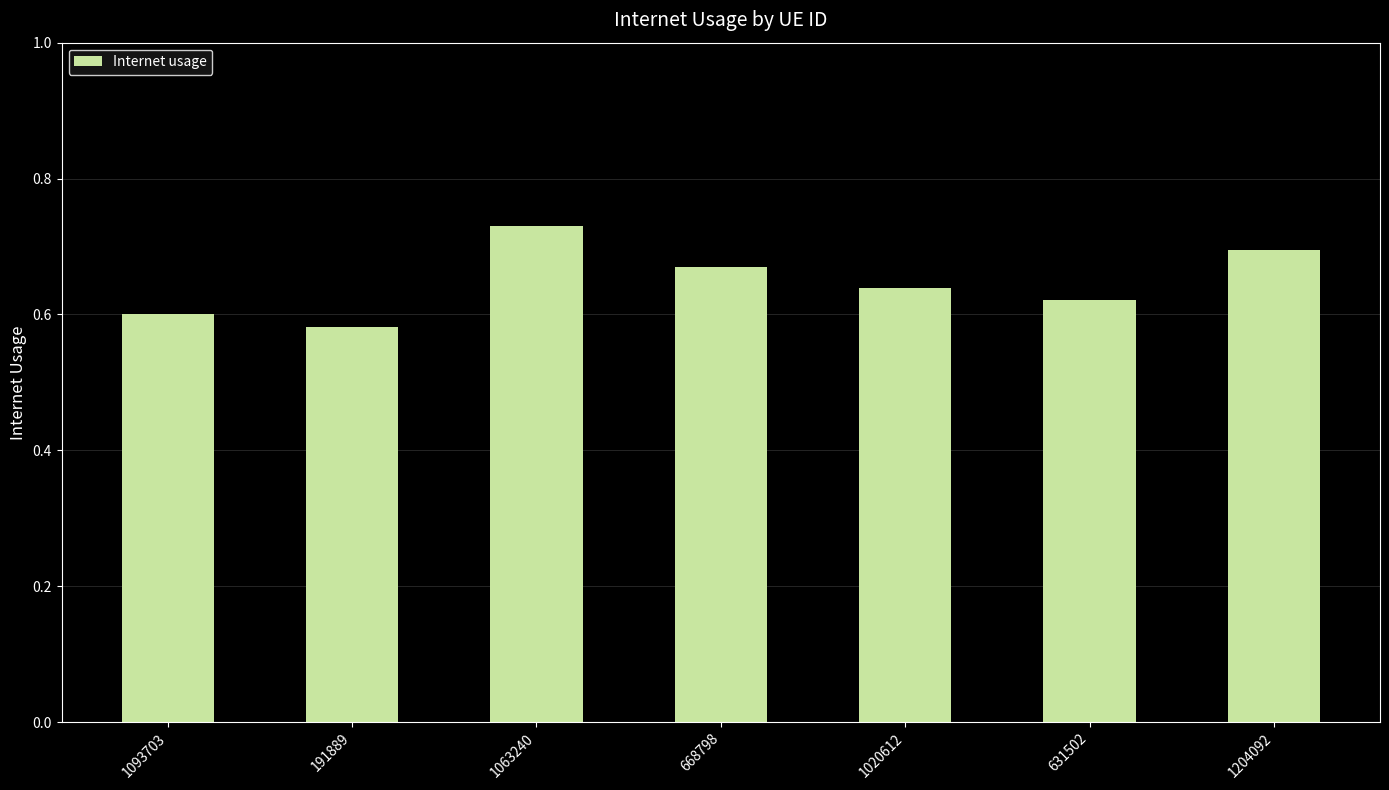

List the labels in order of value, largest first.

1063240, 1204092, 668798, 1020612, 631502, 1093703, 191889